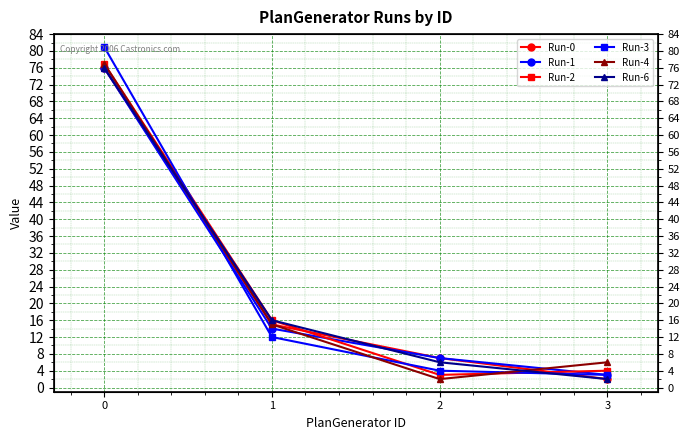

Which series has the largest total across all categories?

Run-0